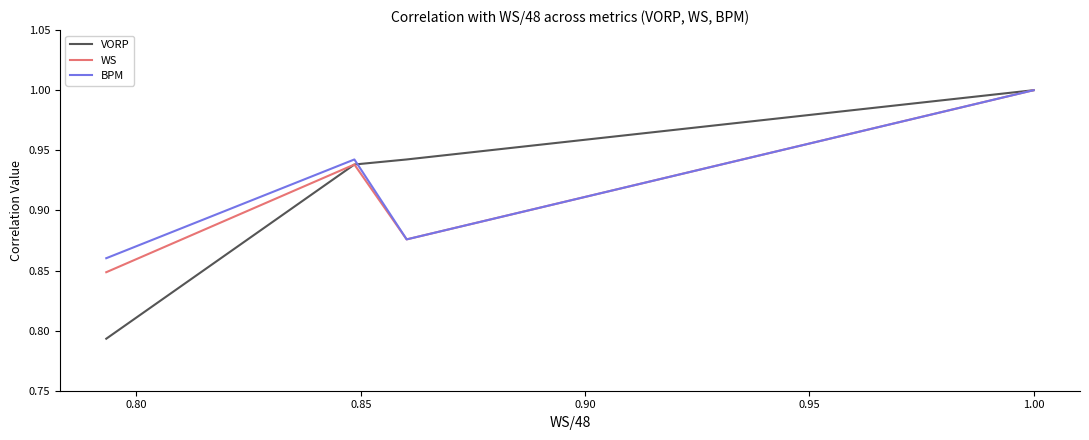

Which series has the widest spread of values?

VORP